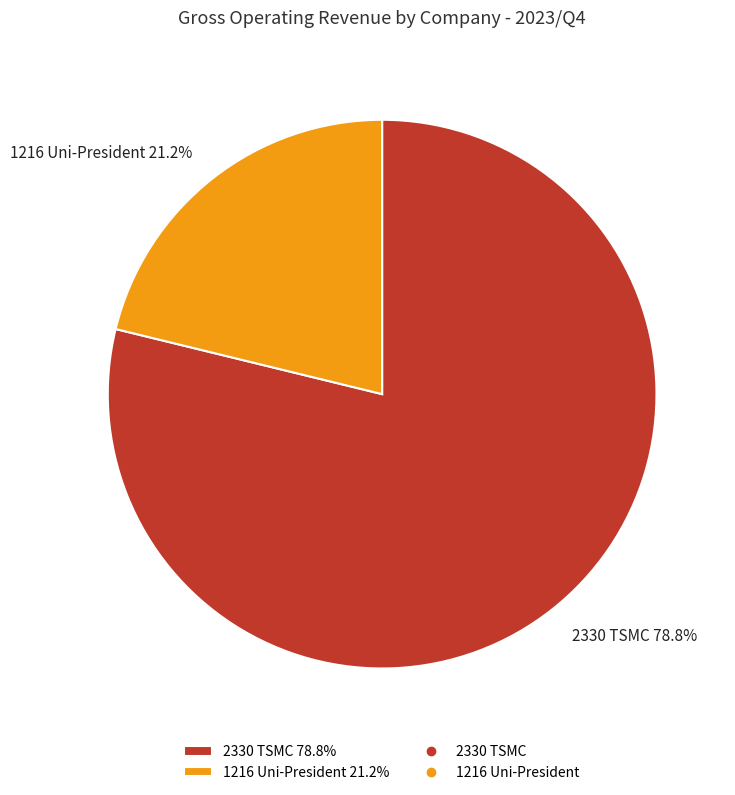

To the nearest percent, what is the combined percentage of 1216 Uni-President and 2330 TSMC?

100%